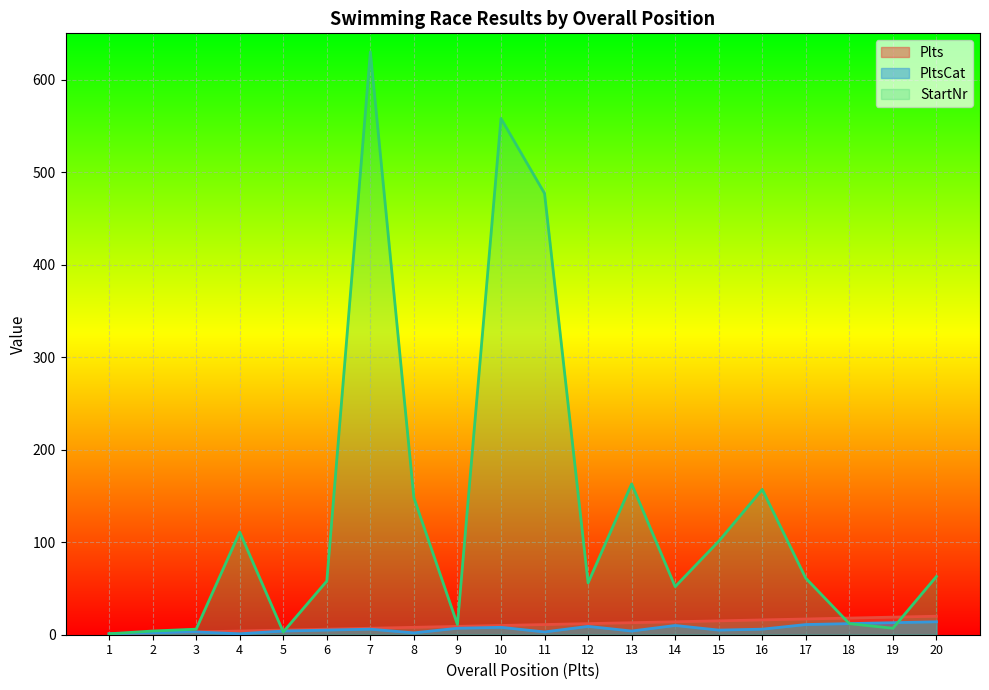

In PltsCat, how many points are lower than both neighbors (excluding endpoints)?

5